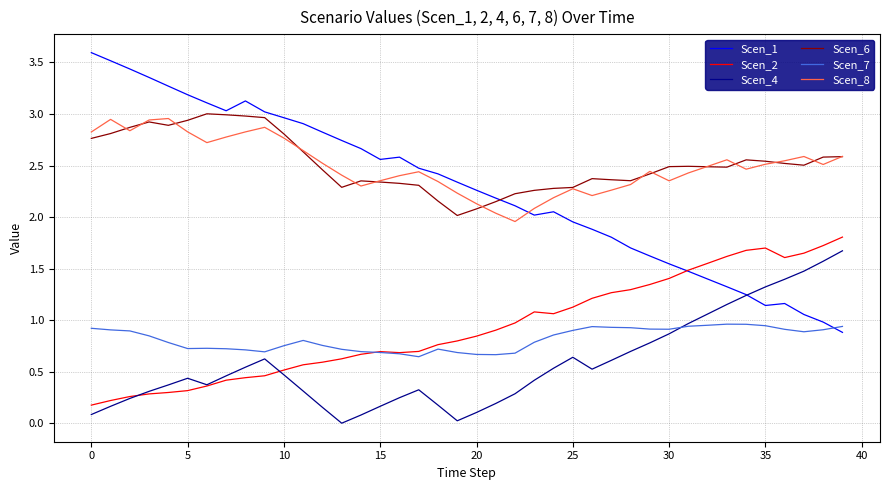

True or false: Scen_6 and Scen_2 intersect in this chart.

False